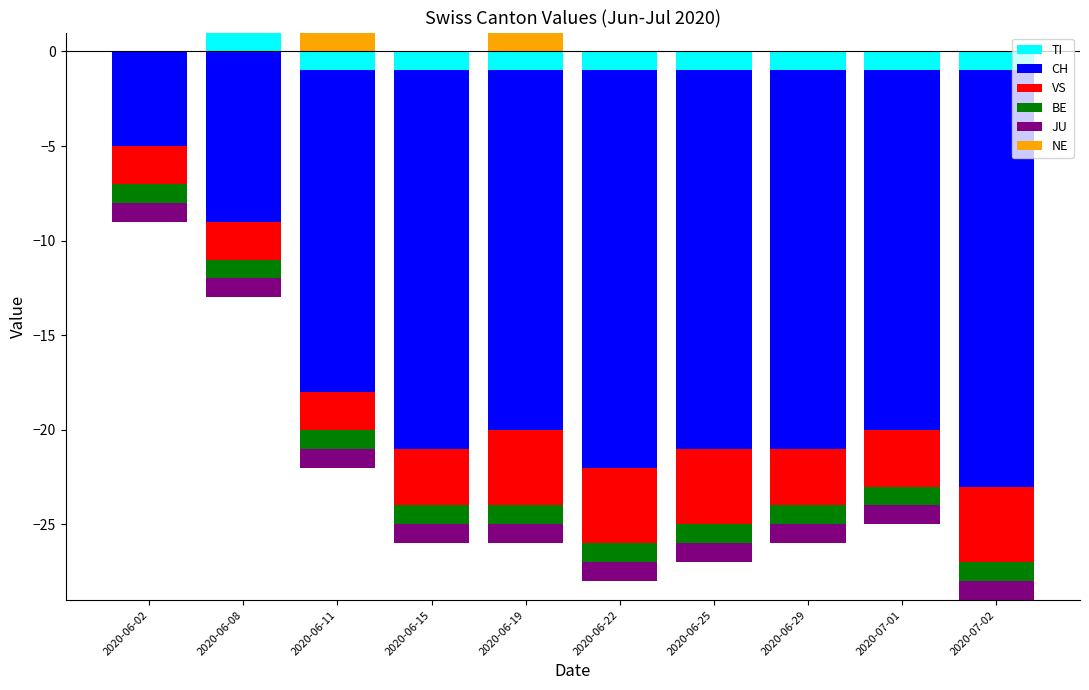

What value does the TI series have at 2020-06-08?

1